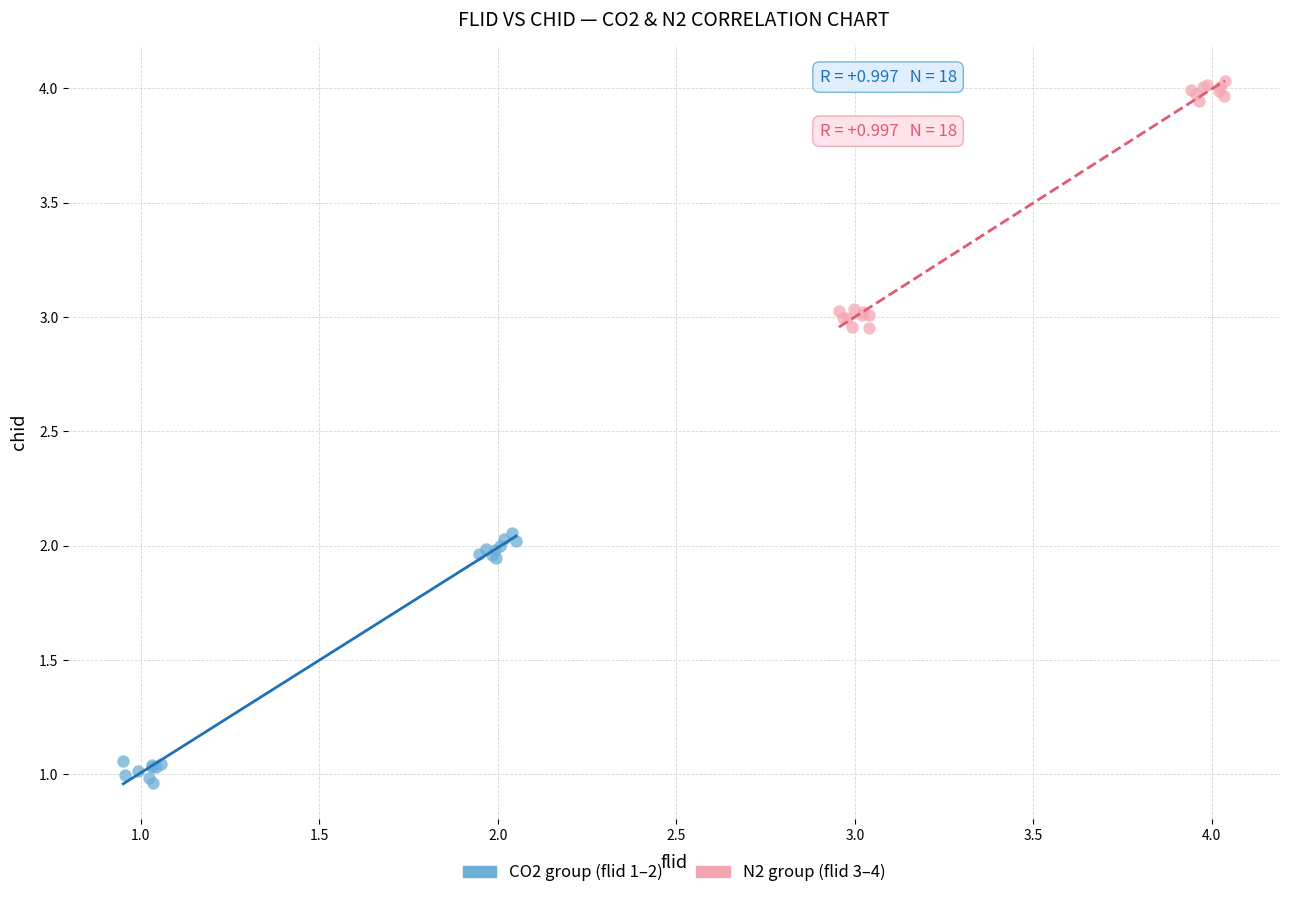

Which series reaches the minimum Y coordinate?

CO2 group (flid 1–2)